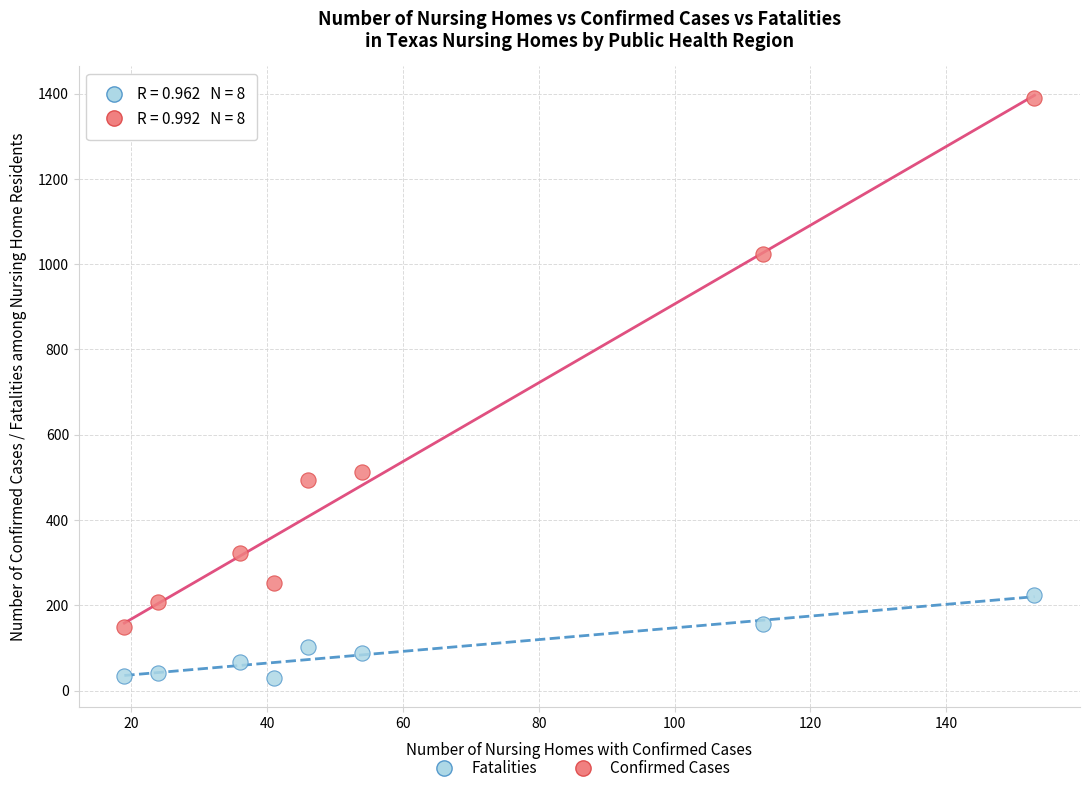

Across all series, what Y value is closest to 709?

512